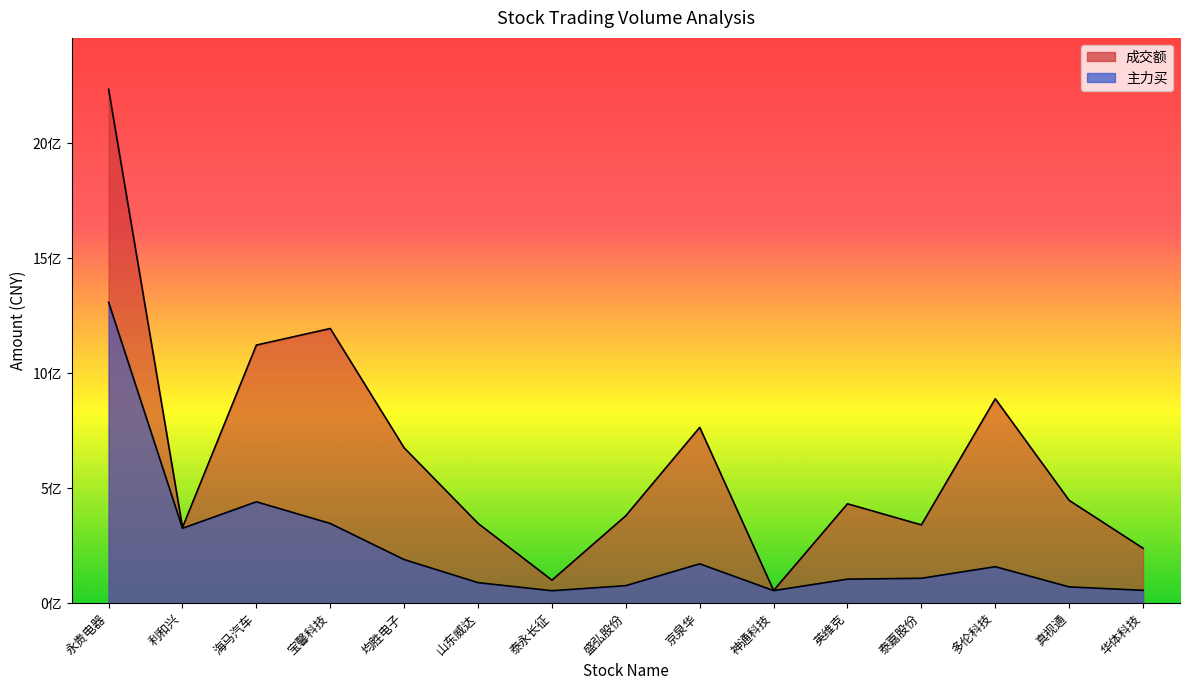

Which series has the largest range (max minus min)?

成交额